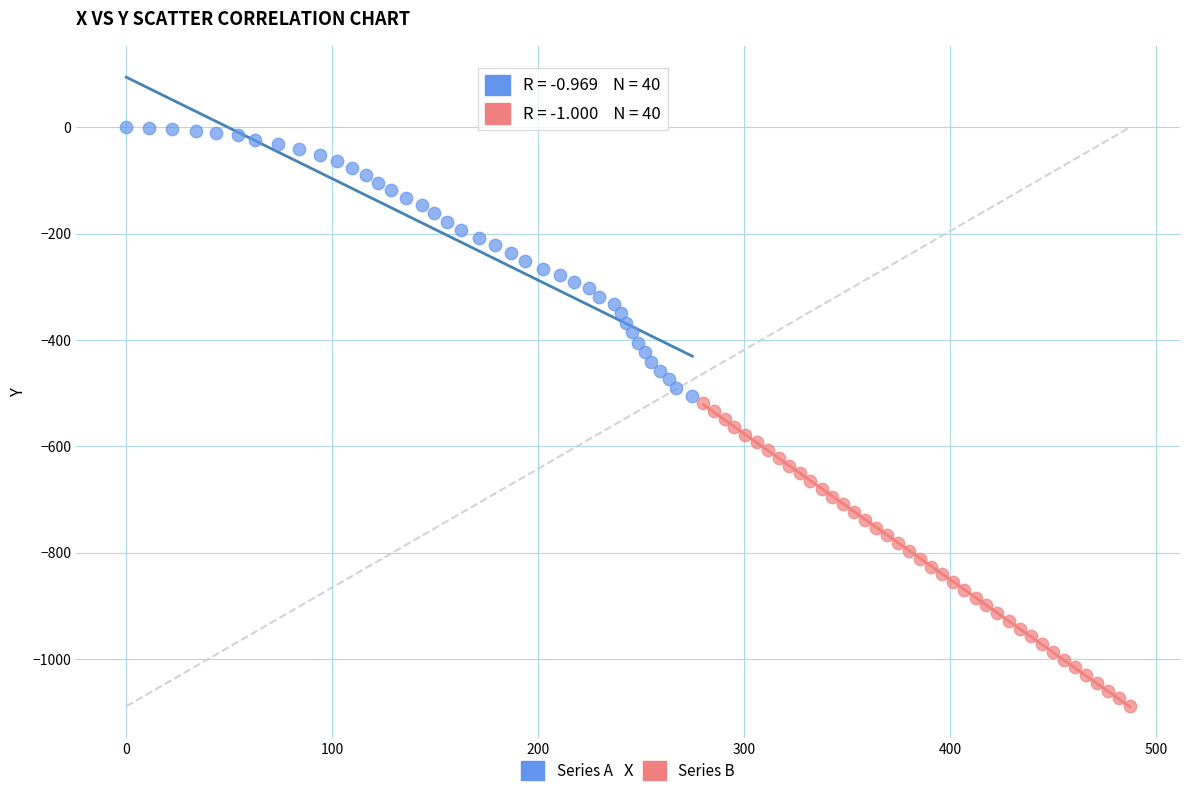

Which series contains the highest Y value?

Series A